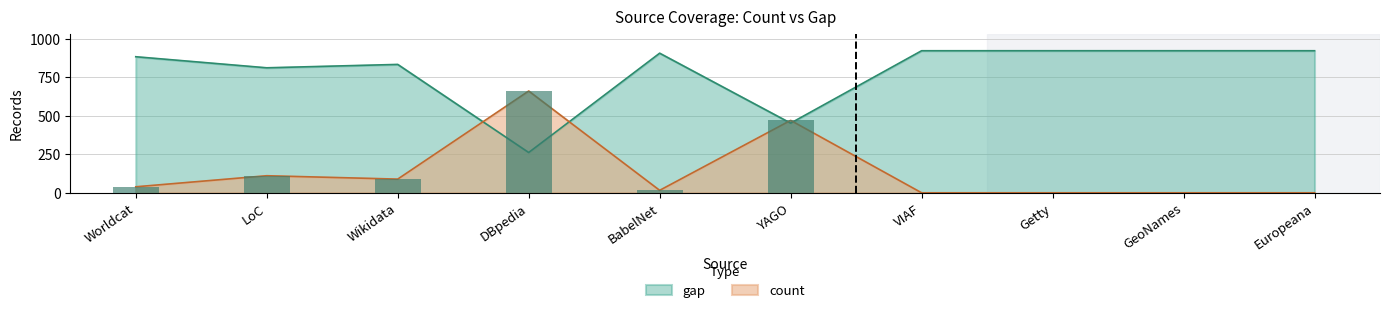

At which category is the sum across all series the highest?

Worldcat